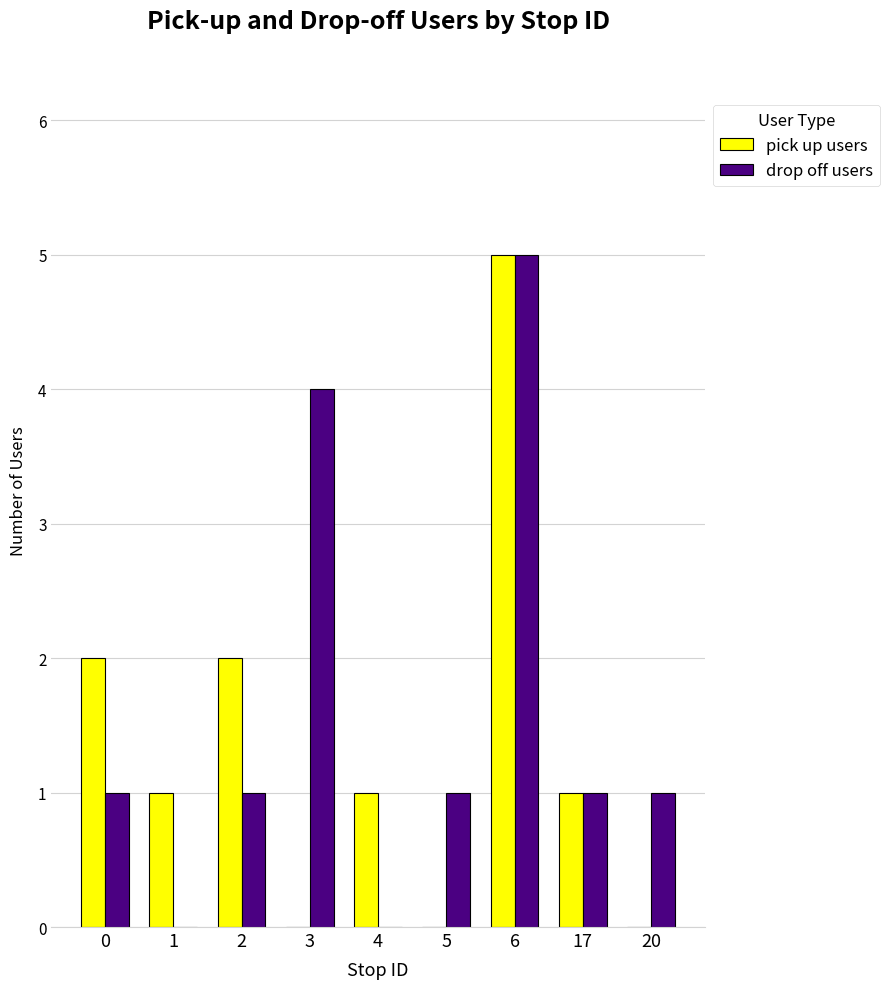

How many pick up users values are between 0 and 2?

8